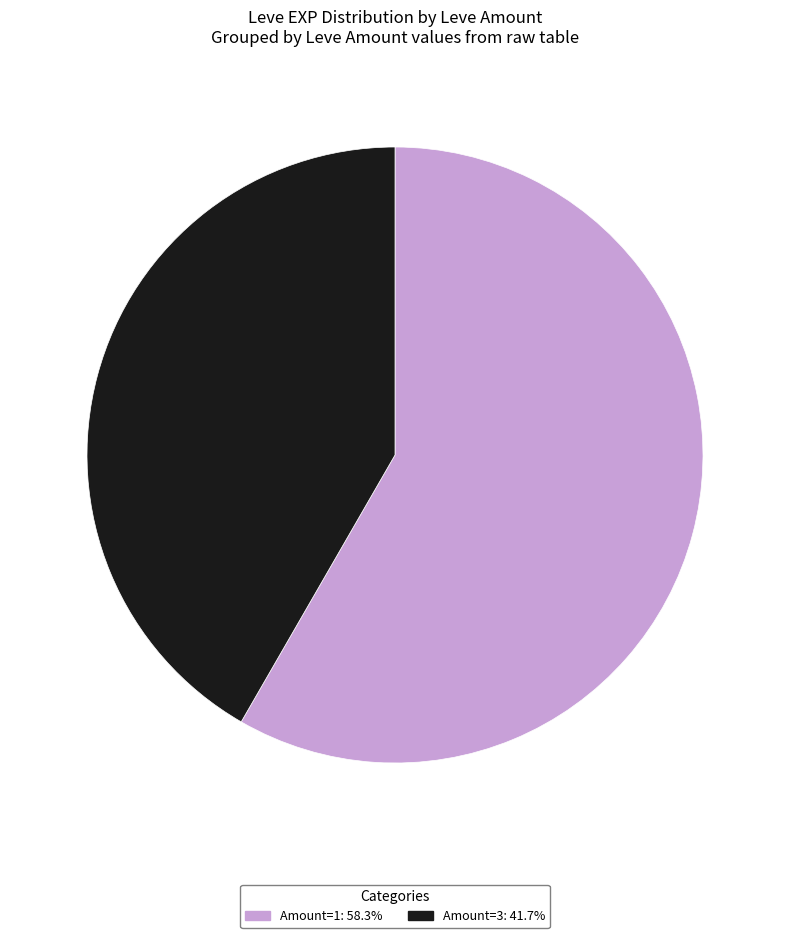

Is there any slice that represents more than half of the pie?

Yes